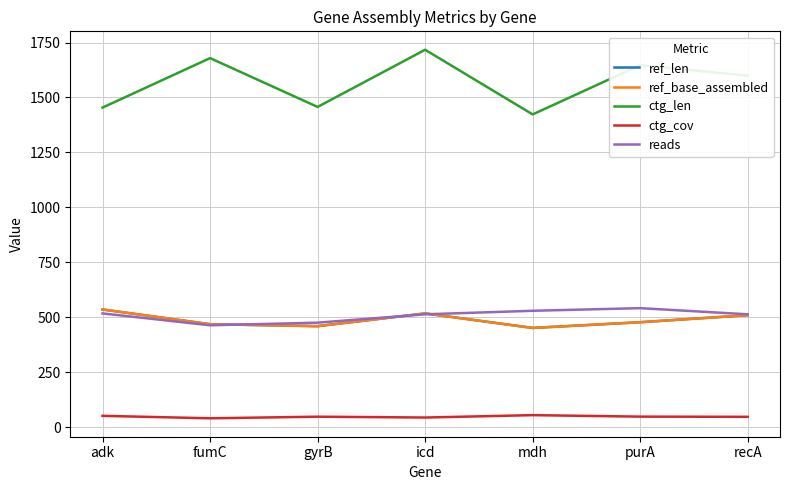

Does the chart have visible grid lines?

Yes